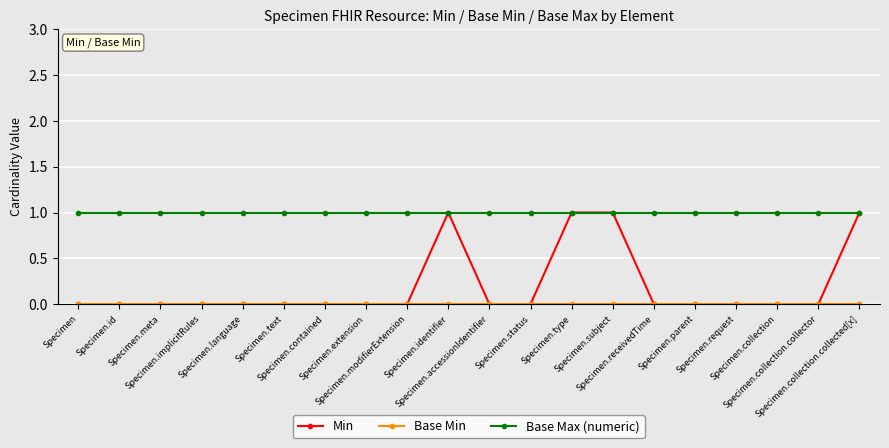

What is the label of the 16th point from the right?

Specimen.language